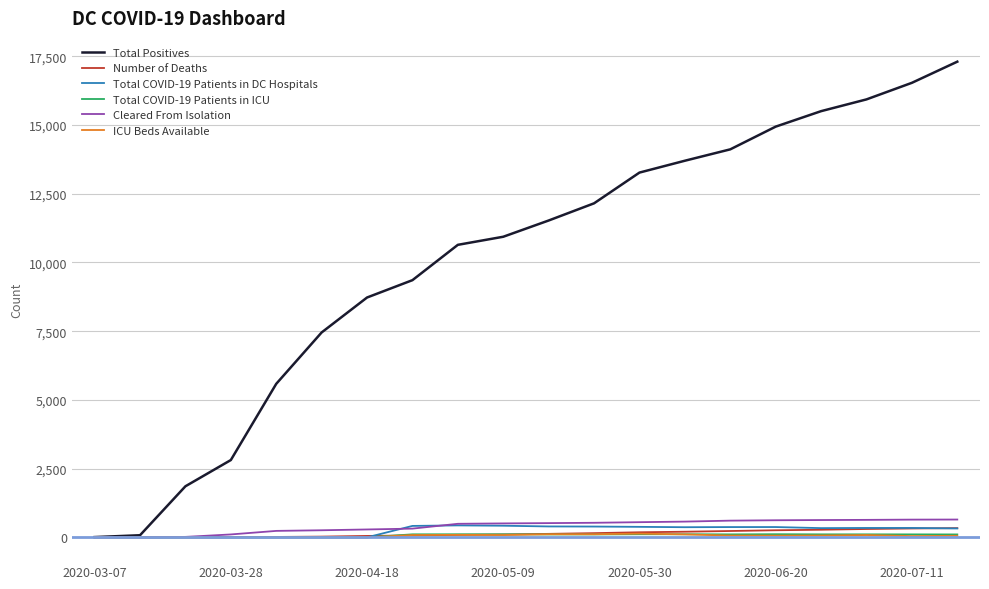

Which series has the largest total across all categories?

Total Positives